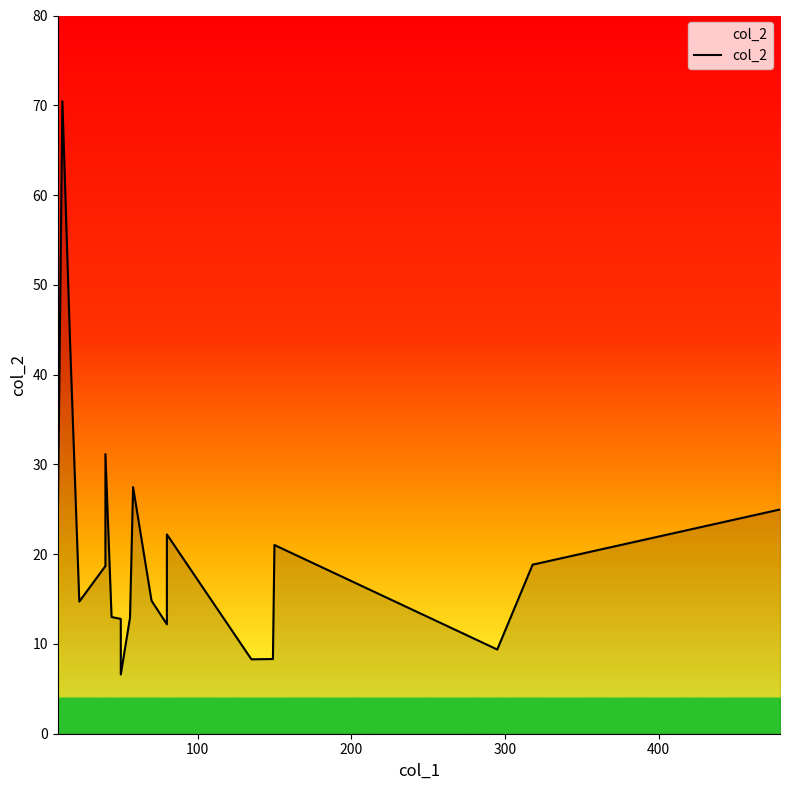

Does the chart display data point markers on the line(s)?

No